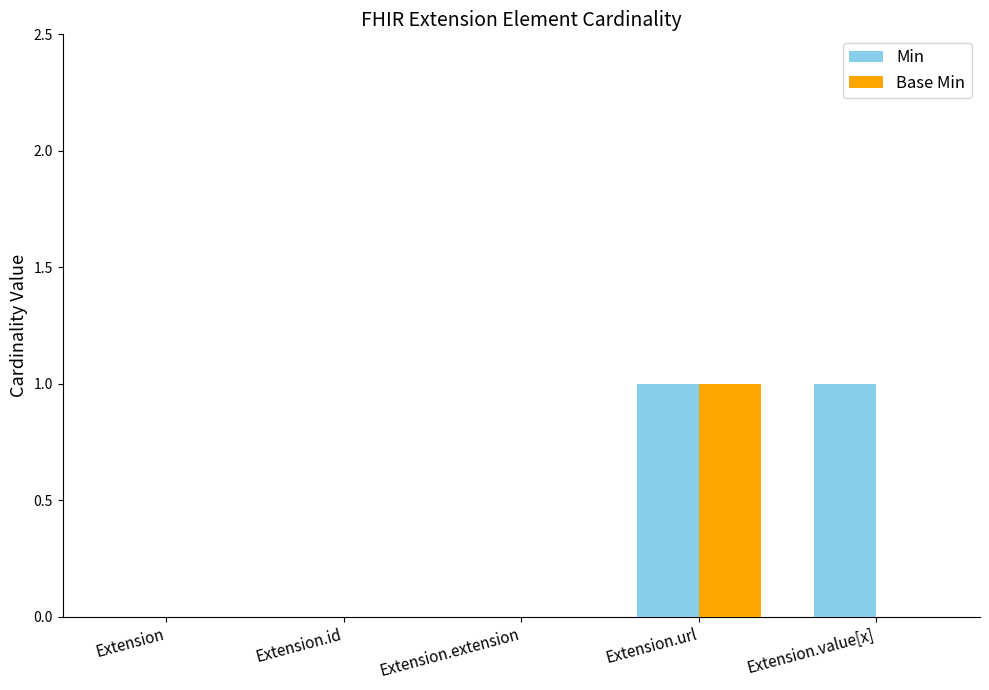

Which series has the largest total across all categories?

Min